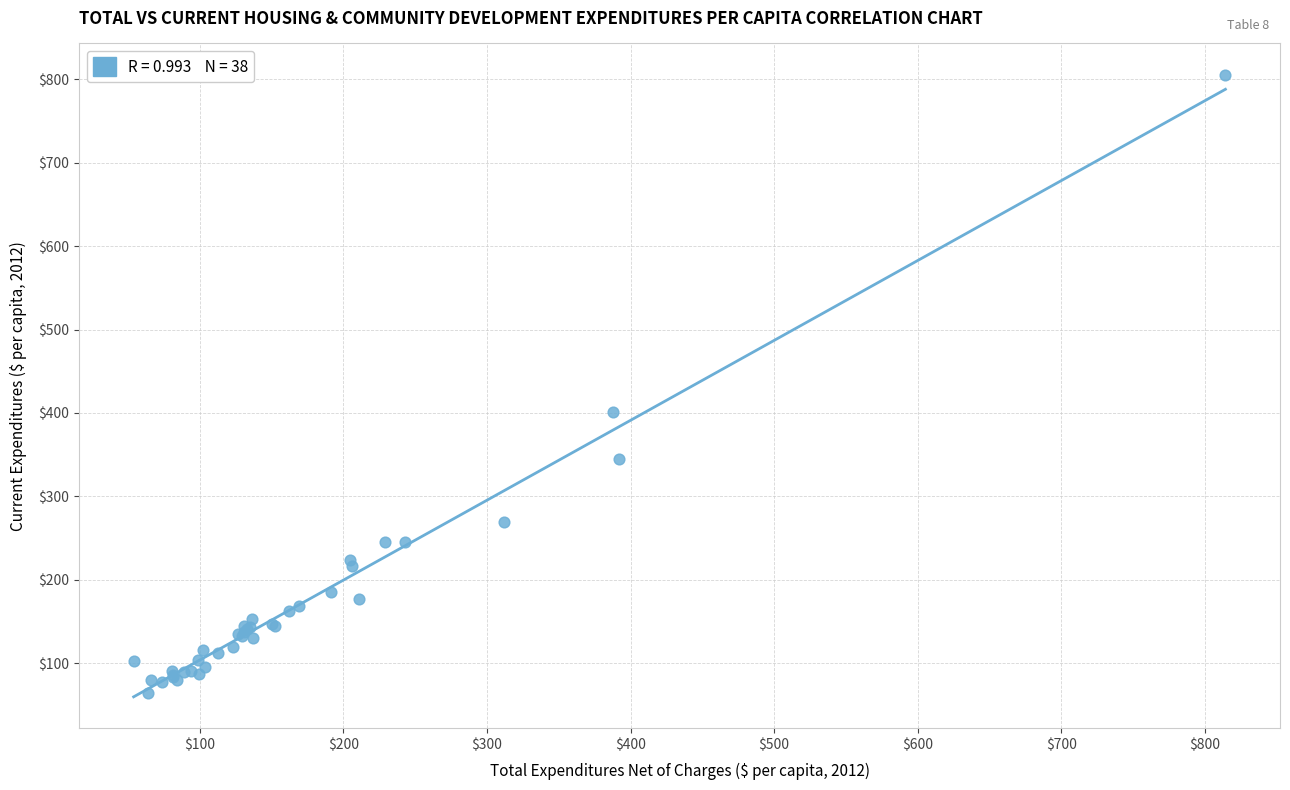

What Y value in the scatter plot is closest to 434?

401.3